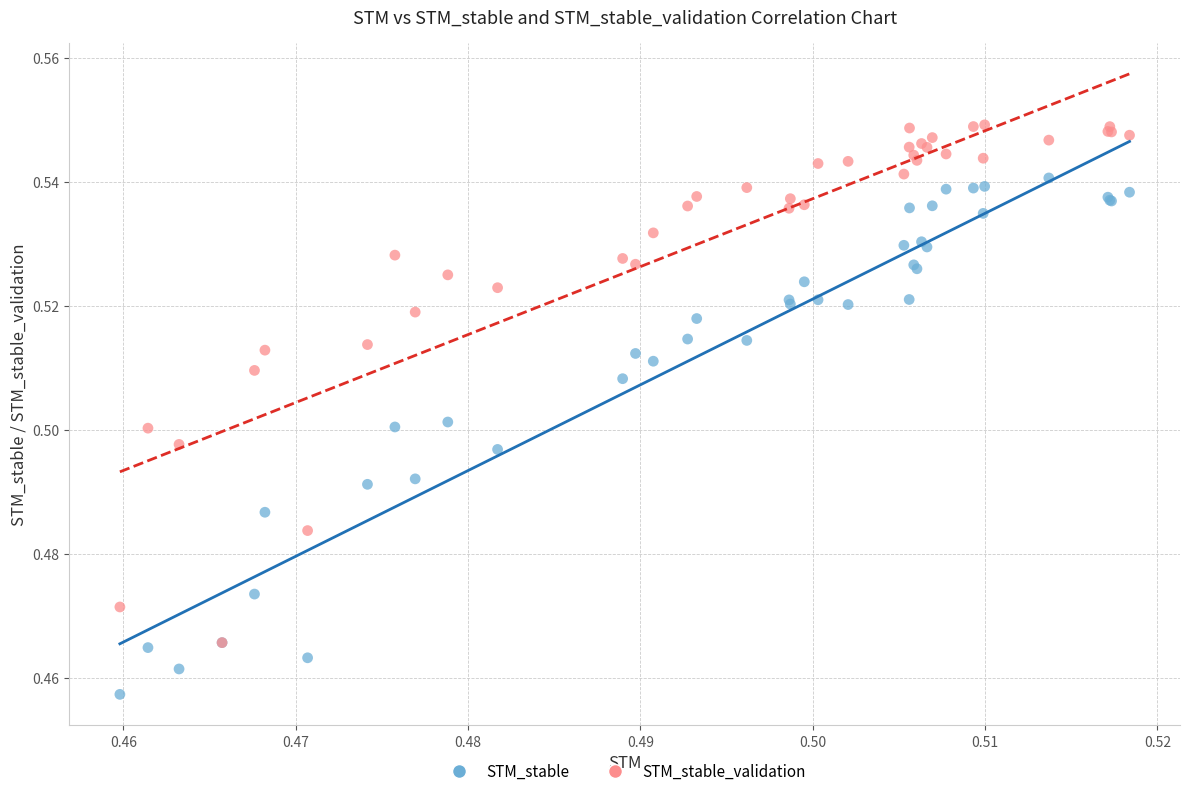

What are all the series names shown in the legend?

STM_stable, STM_stable_validation